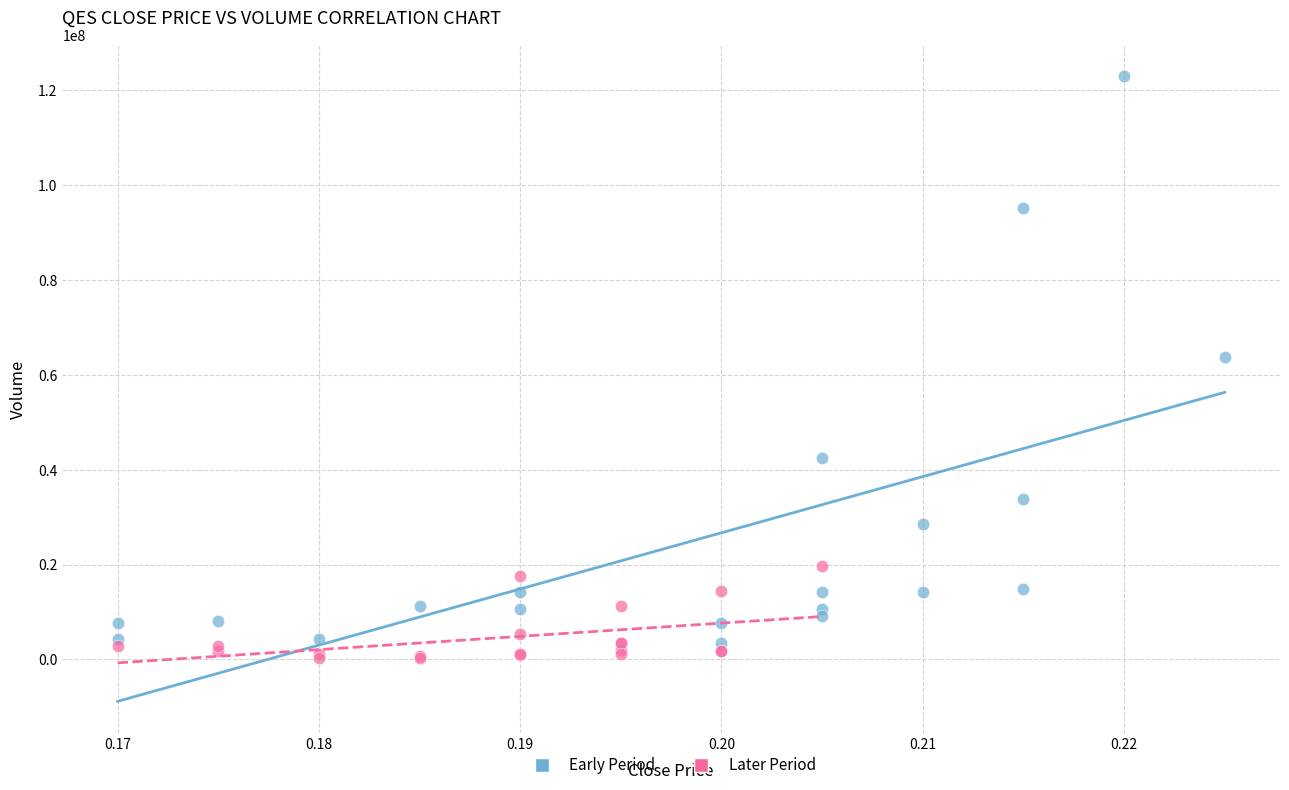

What are all the series names shown in the legend?

Early Period, Later Period